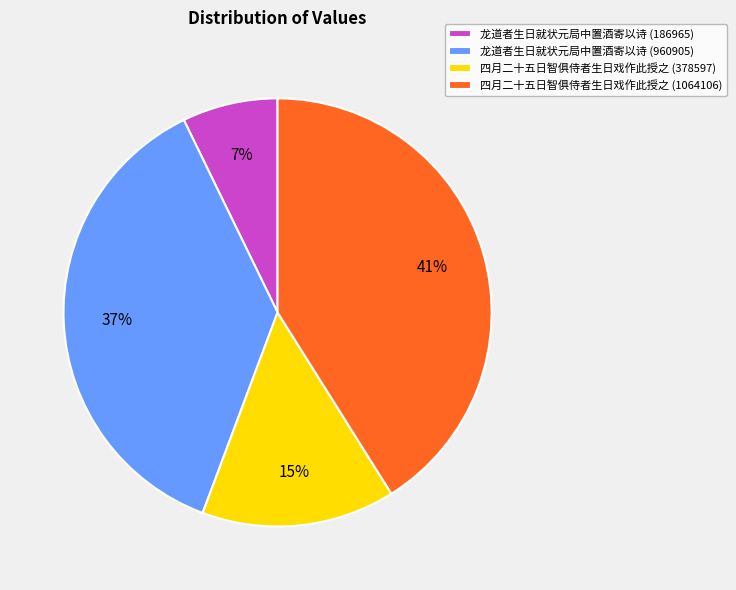

Does any single category account for the majority?

No